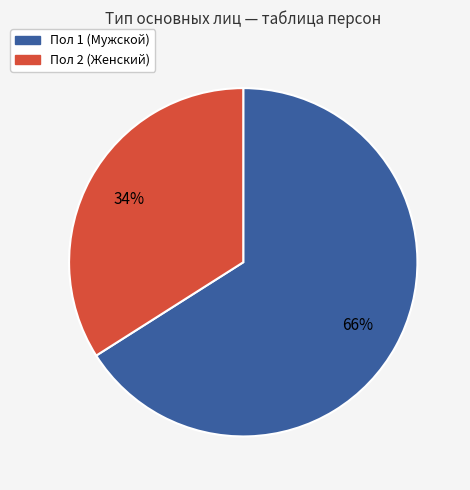

To the nearest percent, what is the difference between the largest and smallest slice percentages?

32%